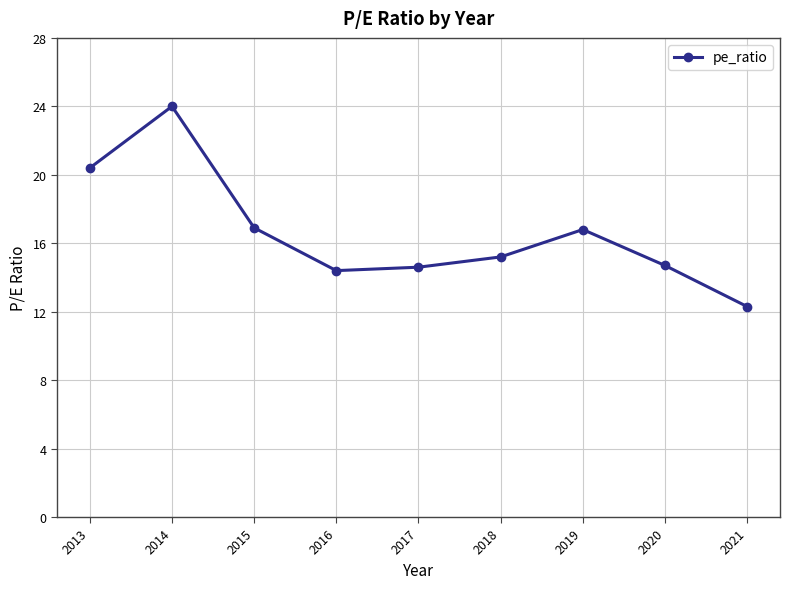

True or false: the data shows 19.2 at 2020.

False